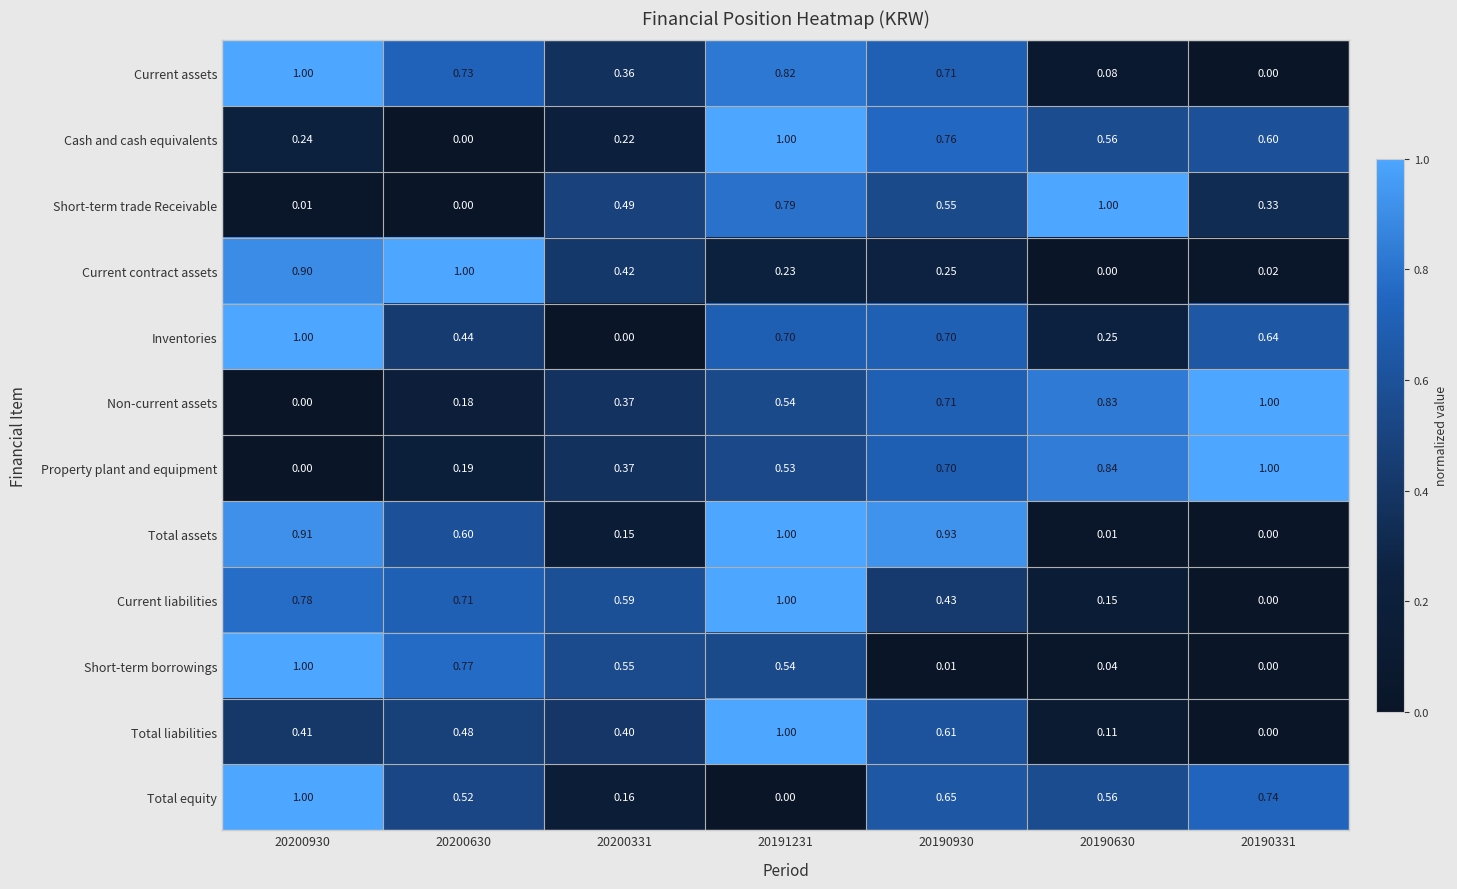

Which series has the largest total across all categories?

Inventories